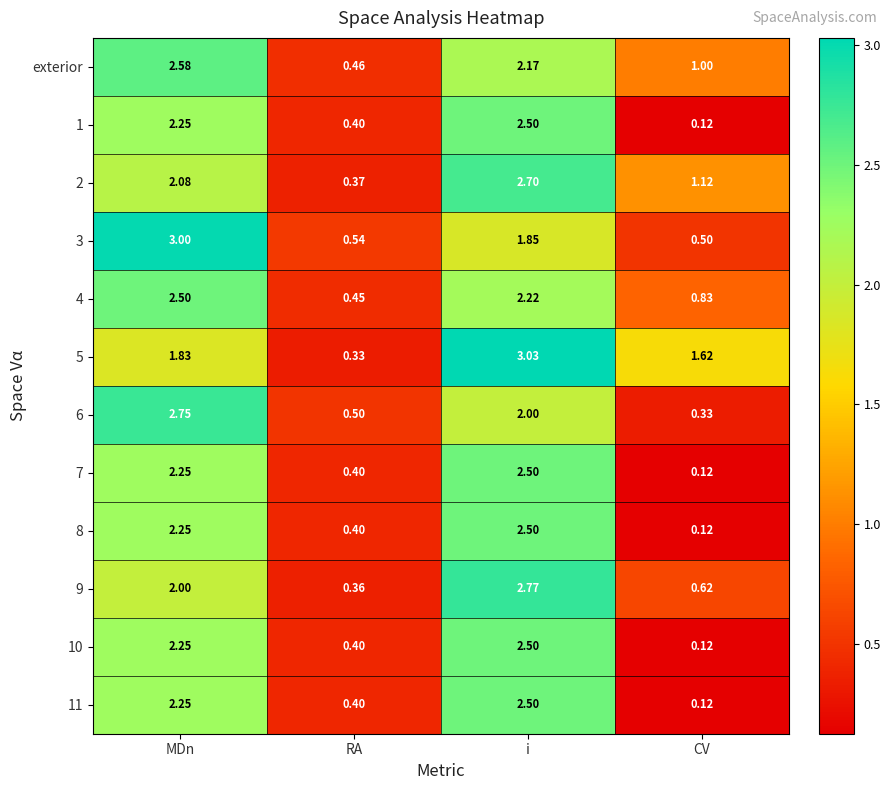

Between MDn and CV, which series saw the biggest shift?

3